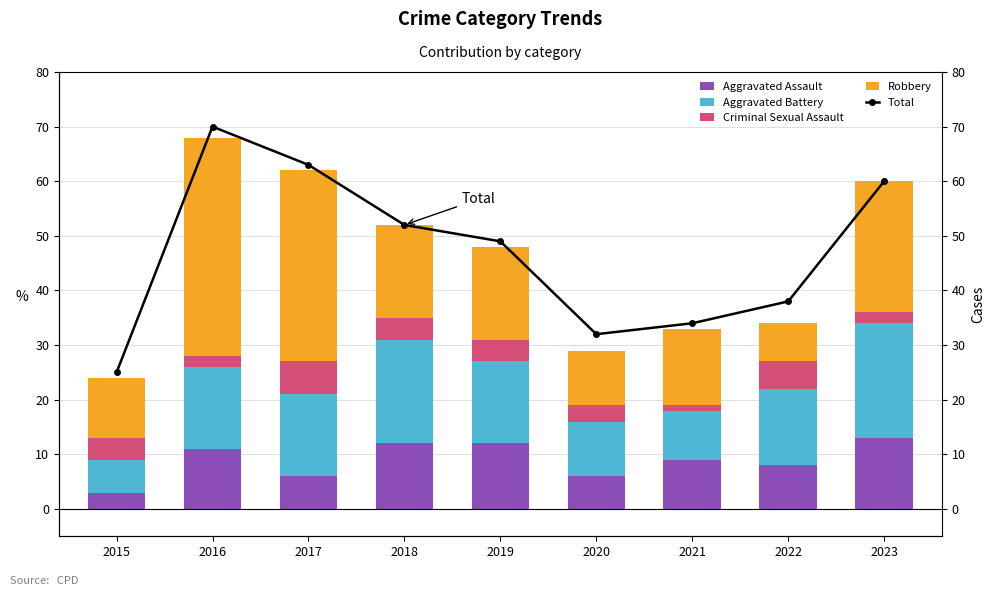

True or false: Aggravated Assault has a value of 2 at 2020.

False